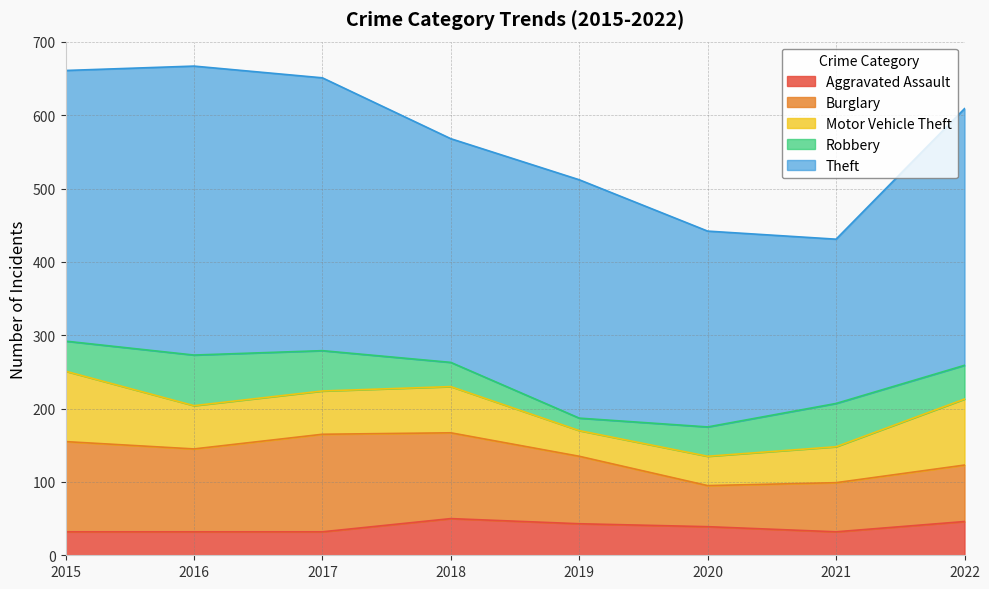

The Burglary series shows 113 at 2016. True or false?

True